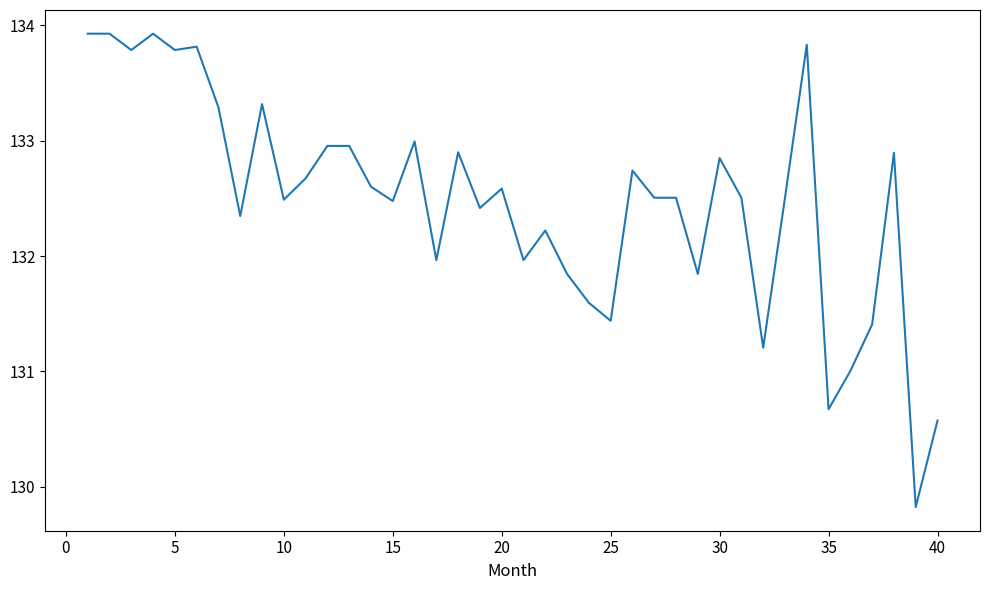

What is the difference between the second highest and second lowest values?

3.4